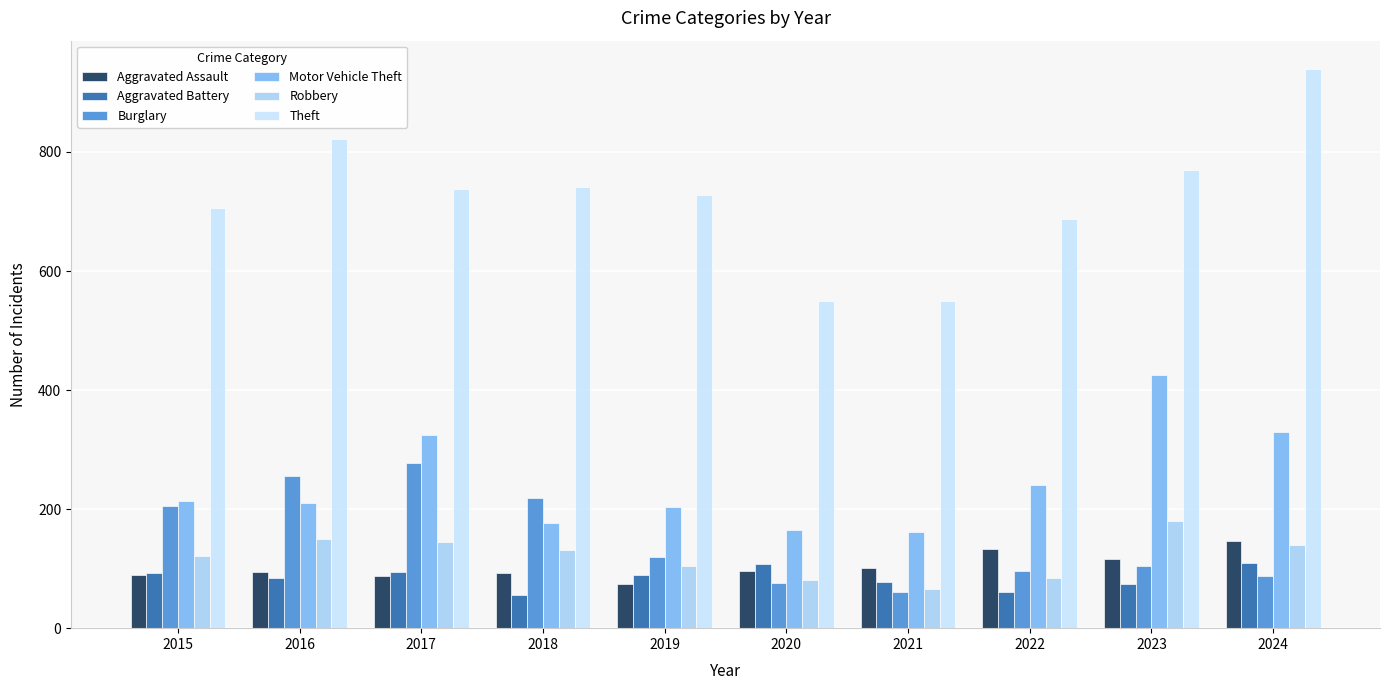

How many values in the Aggravated Assault series are below 96?

5